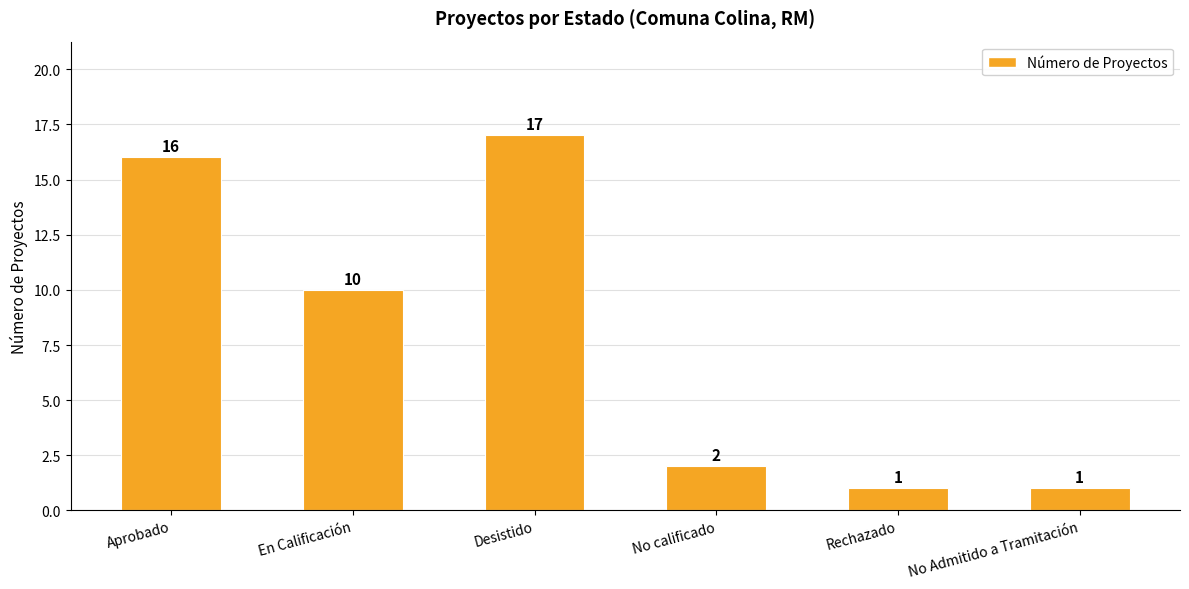

Reading left to right, list all the values displayed in this chart.

16	10	17	2	1	1